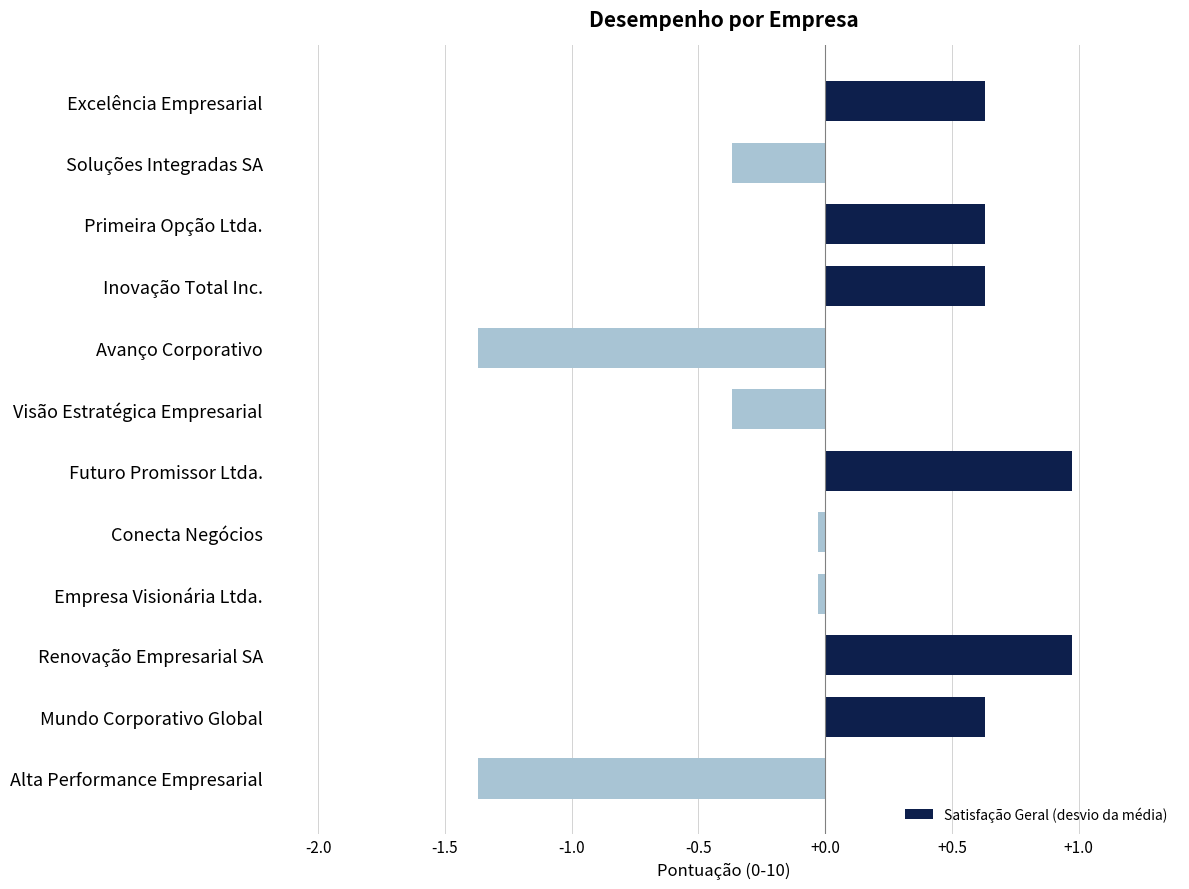

How many values are above zero?

6